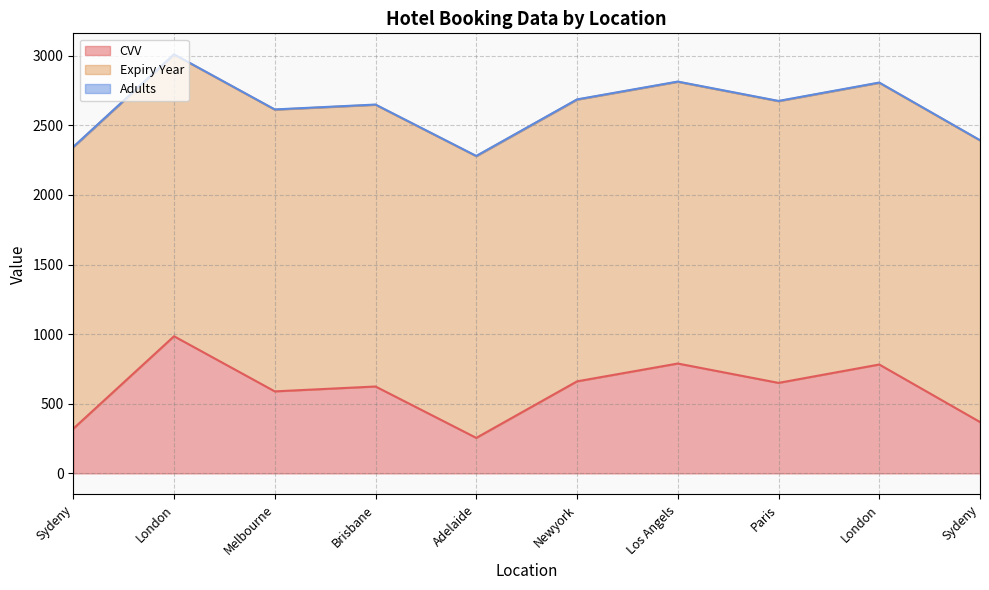

True or false: Expiry Year and Adults intersect in this chart.

False